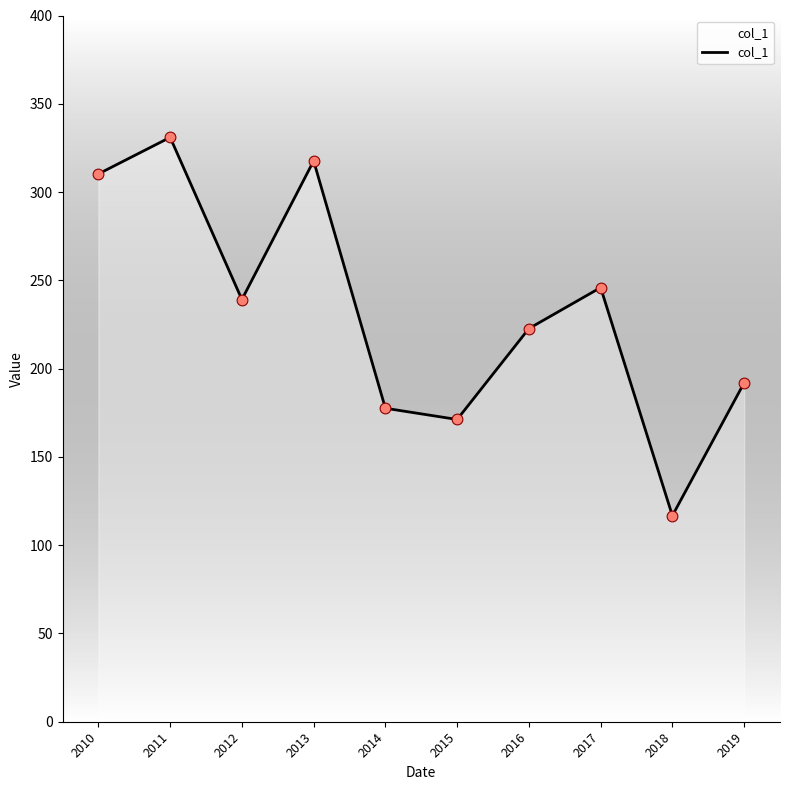

Between 2018 and 2012, which is larger?

2012